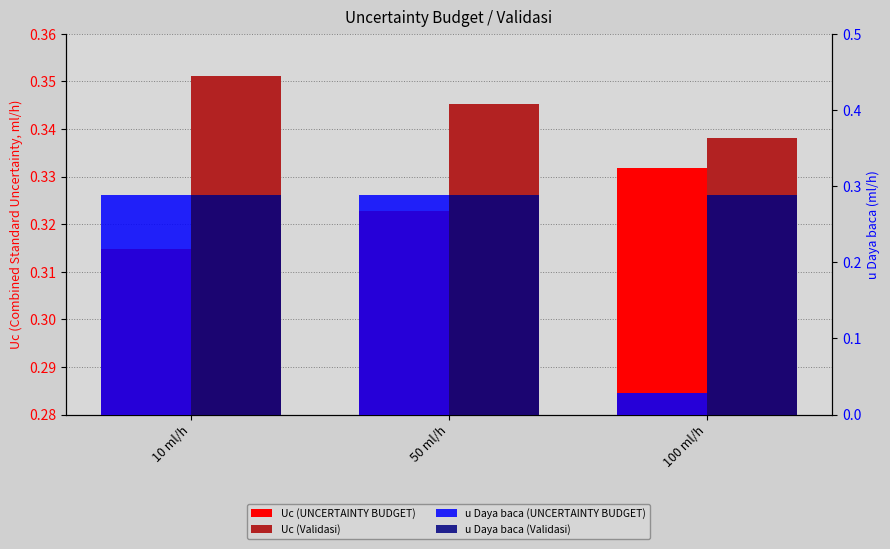

How many bars are there in total?

12